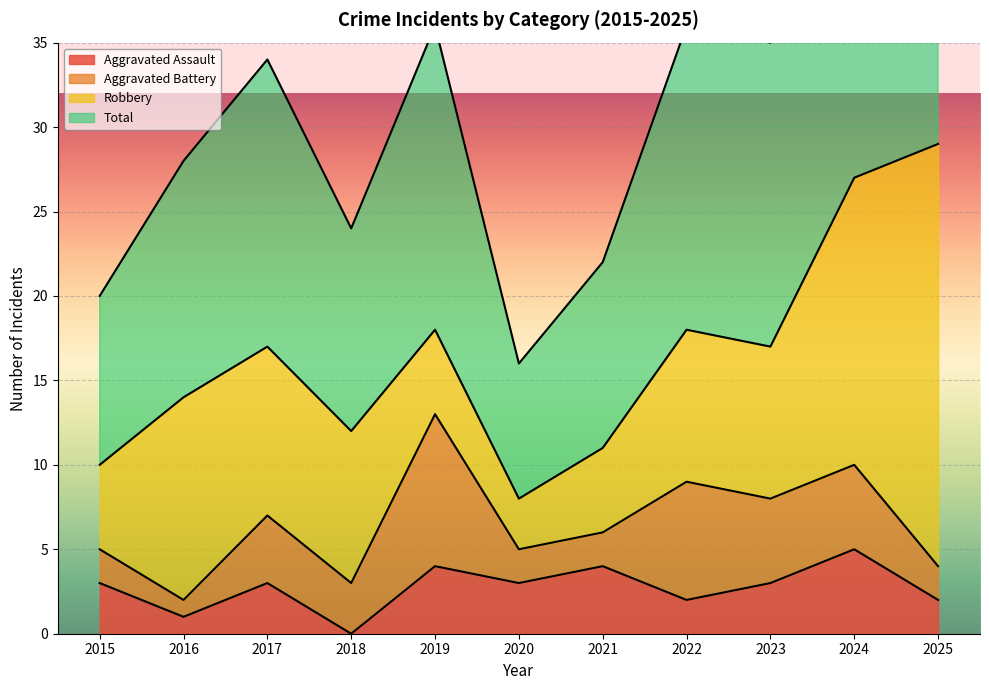

The Total series shows 36 at 2022. True or false?

True